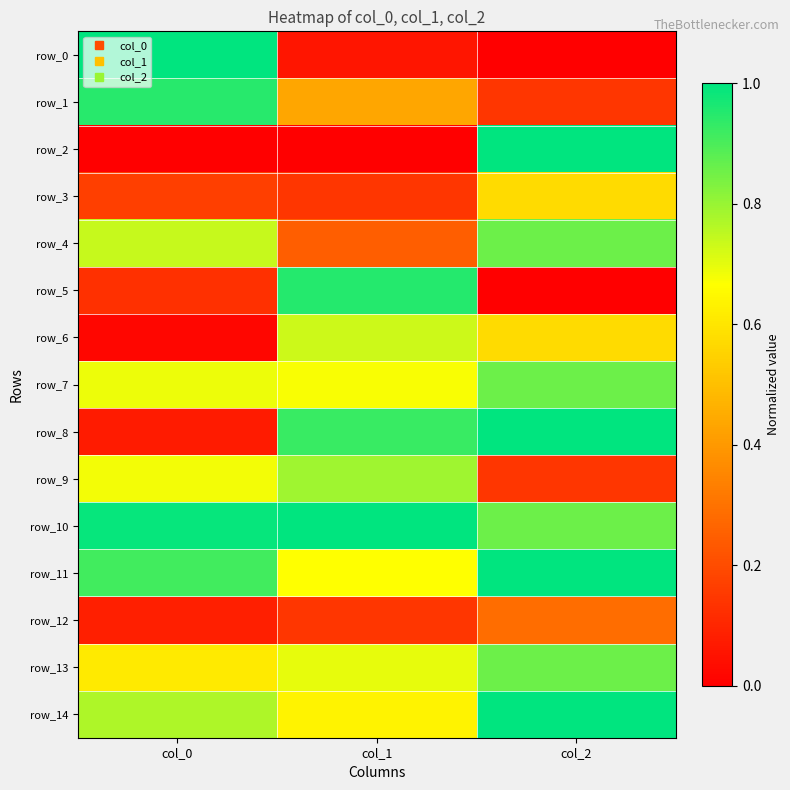

Which category has the highest value in the row_14 series?

col_2